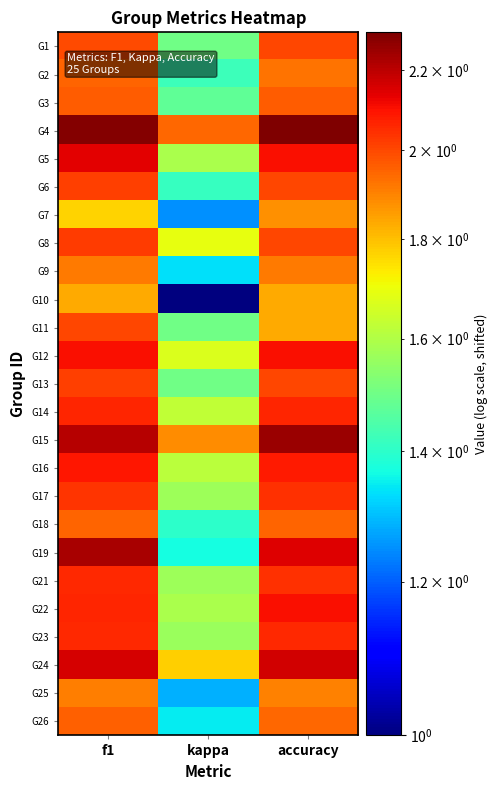

Which series has the largest total across all categories?

G4